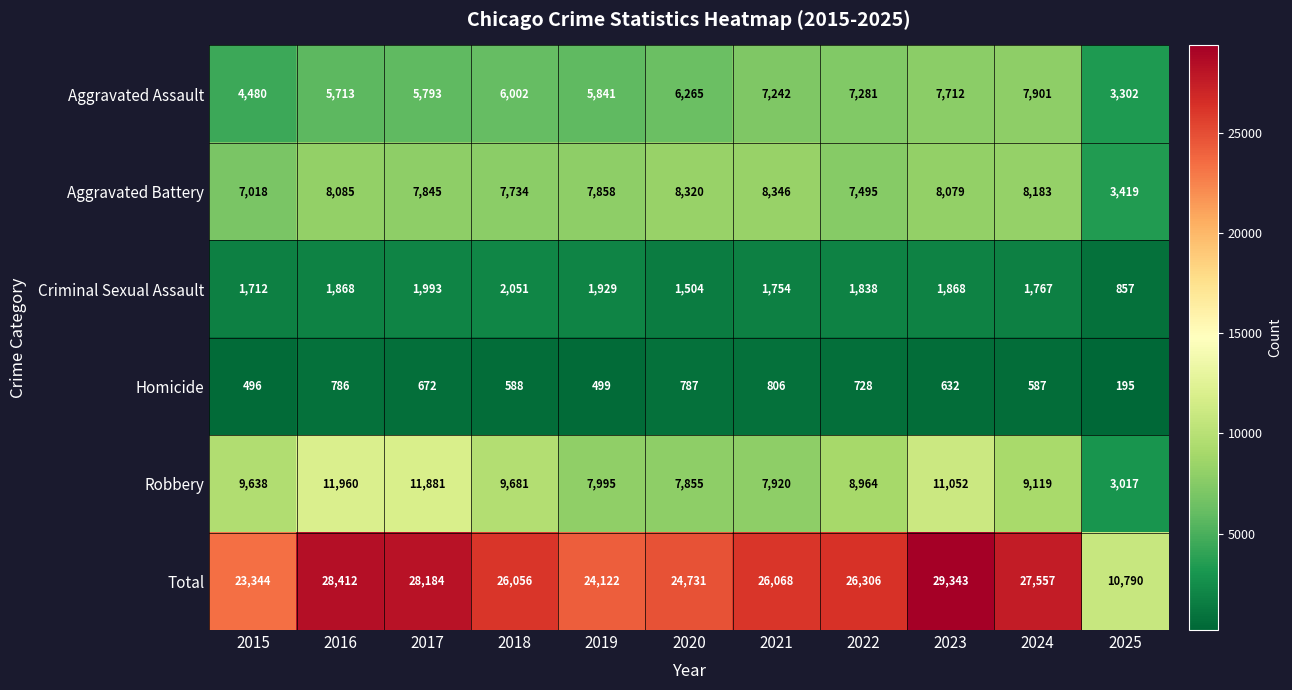

Where is Aggravated Battery nearest to the value 5882?

2015